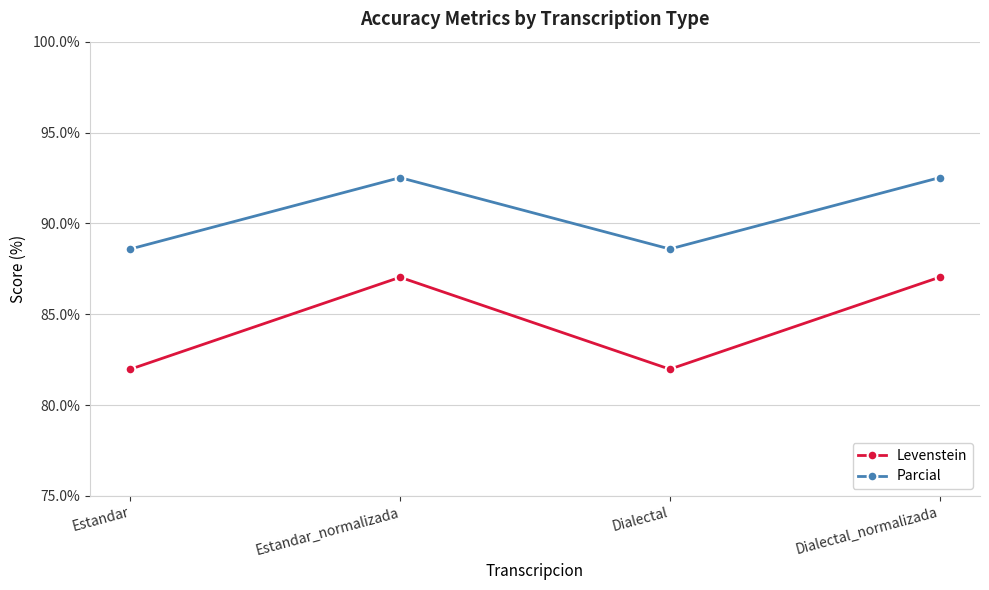

Reading right to left, list all the values displayed in this chart.

Levenstein: Dialectal_normalizada=87.0	Dialectal=82.0	Estandar_normalizada=87.0	Estandar=82.0
Parcial: Dialectal_normalizada=92.5	Dialectal=88.6	Estandar_normalizada=92.5	Estandar=88.6